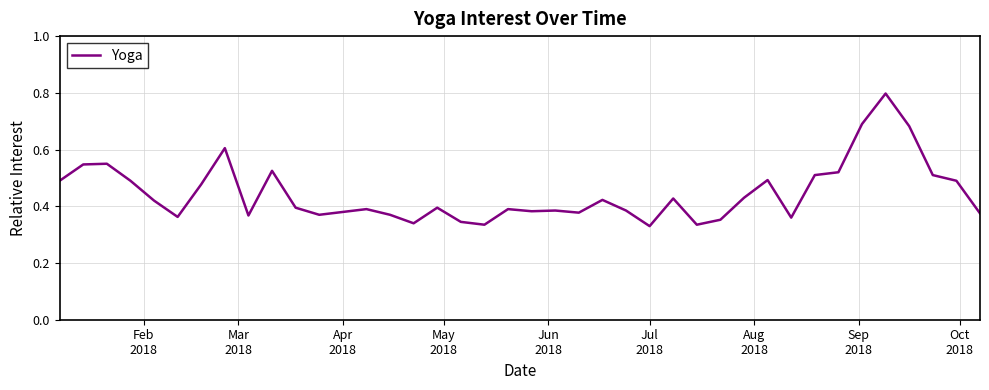

What is the maximum value shown in the chart?

0.8